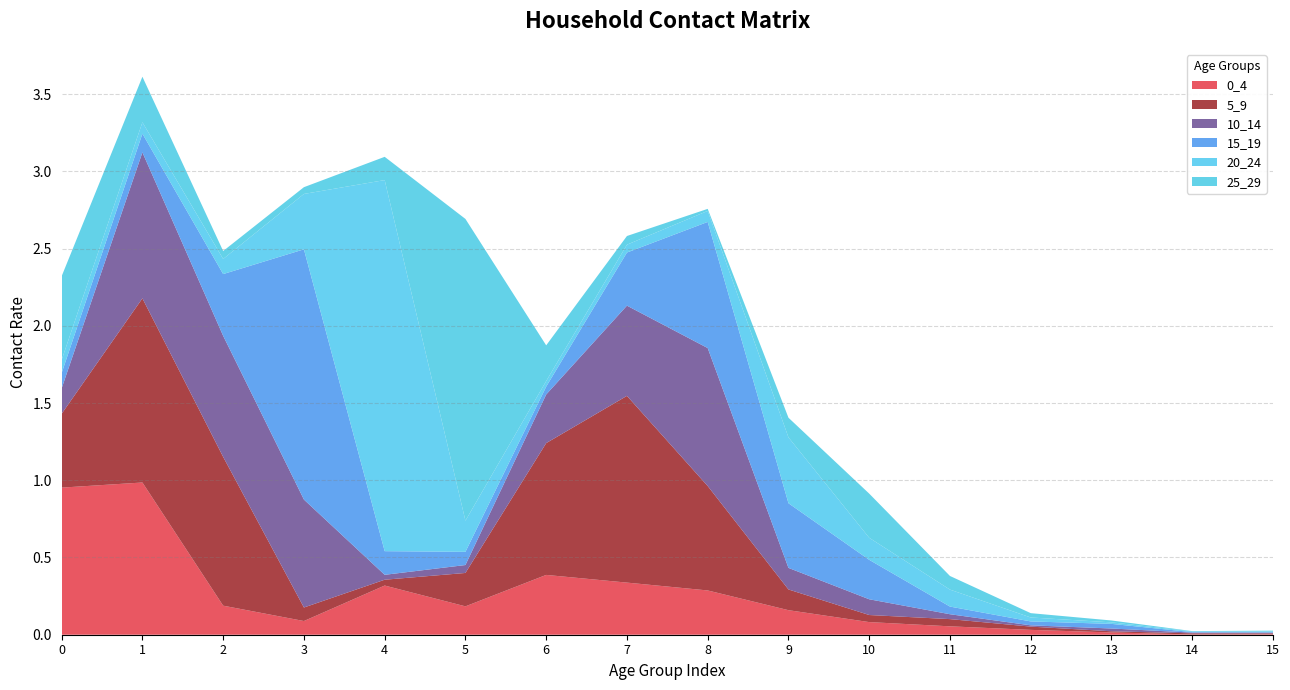

Reading left to right, list all the values displayed in this chart.

0_4: 0=1.0	1=1.0	2=0.2	3=0.1	4=0.3	5=0.2	6=0.4	7=0.3	8=0.3	9=0.2	10=0.1	11=0.1	12=0.0	13=0.0	14=0.0	15=0.0
5_9: 0=0.5	1=1.2	2=1.0	3=0.1	4=0.0	5=0.2	6=0.9	7=1.2	8=0.7	9=0.1	10=0.0	11=0.0	12=0.0	13=0.0	14=0.0	15=0.0
10_14: 0=0.2	1=0.9	2=0.8	3=0.7	4=0.0	5=0.1	6=0.3	7=0.6	8=0.9	9=0.1	10=0.1	11=0.0	12=0.0	13=0.0	14=0.0	15=0.0
15_19: 0=0.1	1=0.1	2=0.4	3=1.6	4=0.2	5=0.1	6=0.1	7=0.3	8=0.8	9=0.4	10=0.3	11=0.0	12=0.0	13=0.0	14=0.0	15=0.0
20_24: 0=0.1	1=0.1	2=0.1	3=0.4	4=2.4	5=0.2	6=0.0	7=0.1	8=0.1	9=0.4	10=0.1	11=0.1	12=0.0	13=0.0	14=0.0	15=0.0
25_29: 0=0.5	1=0.3	2=0.1	3=0.0	4=0.2	5=2.0	6=0.2	7=0.1	8=0.0	9=0.1	10=0.3	11=0.1	12=0.0	13=0.0	14=0.0	15=0.0